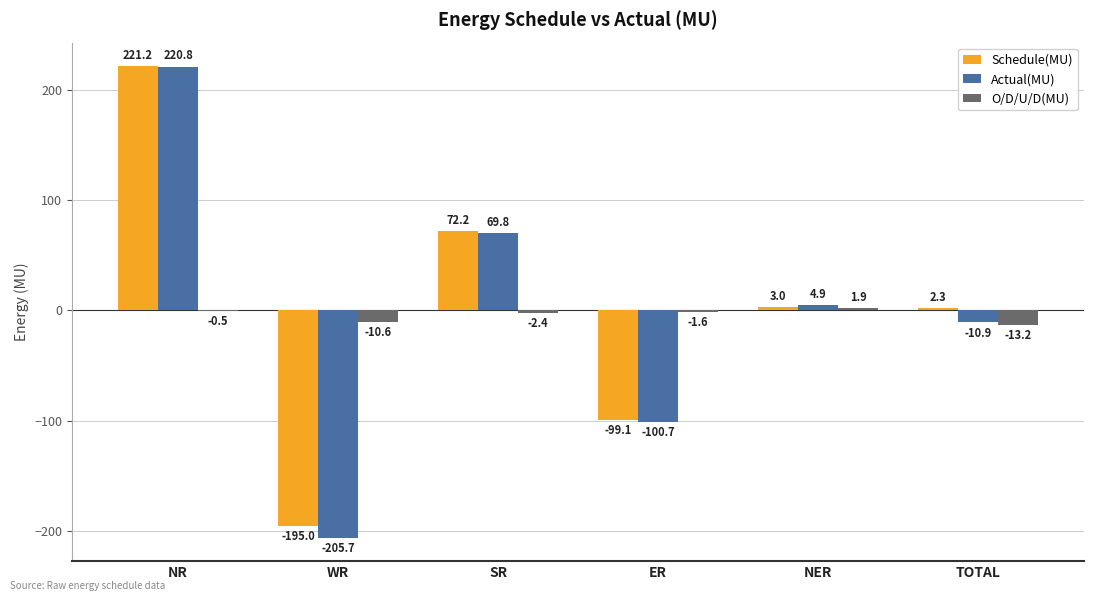

Is it true that Schedule(MU) equals 3.0 at NER?

True